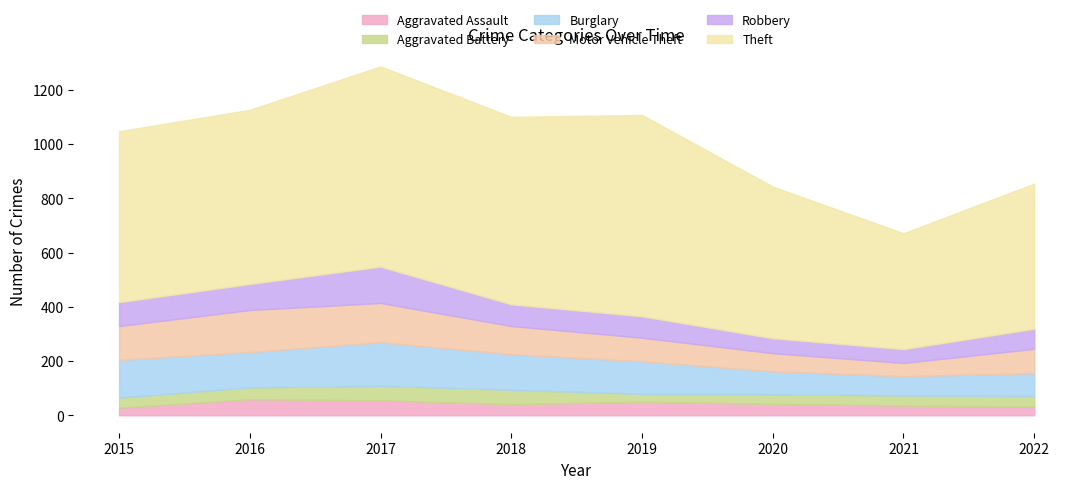

Between 2018 and 2020, which is larger?

2020